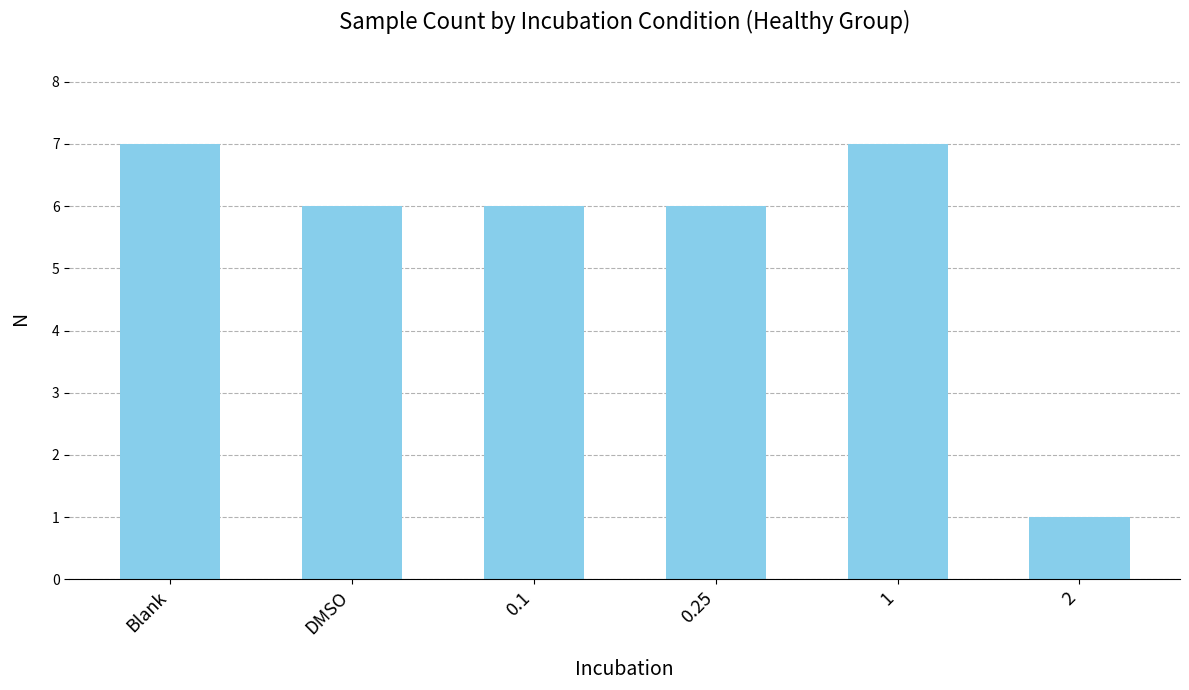

What is the approximate value at 0.1?

6